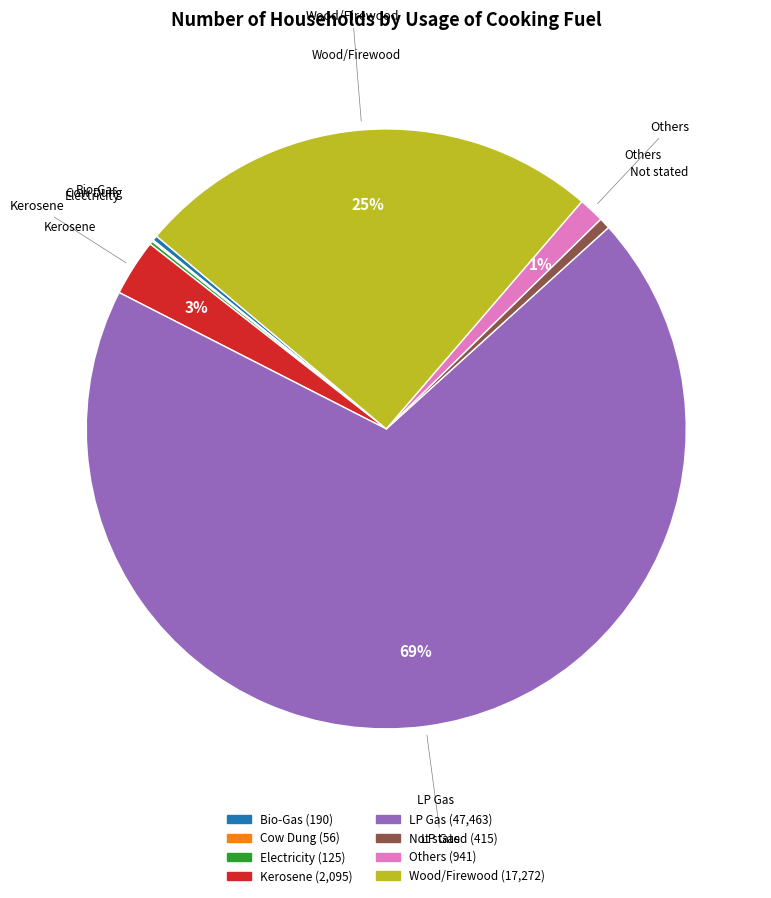

What is the largest slice in the pie chart?

LP Gas